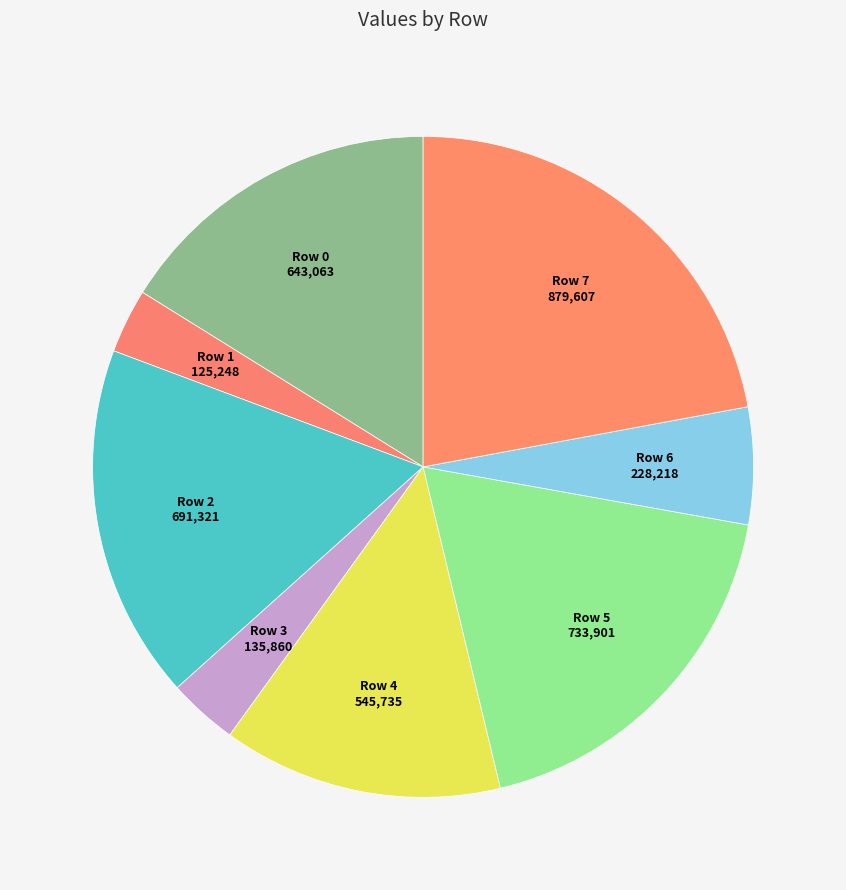

Count the number of slices in the pie.

8